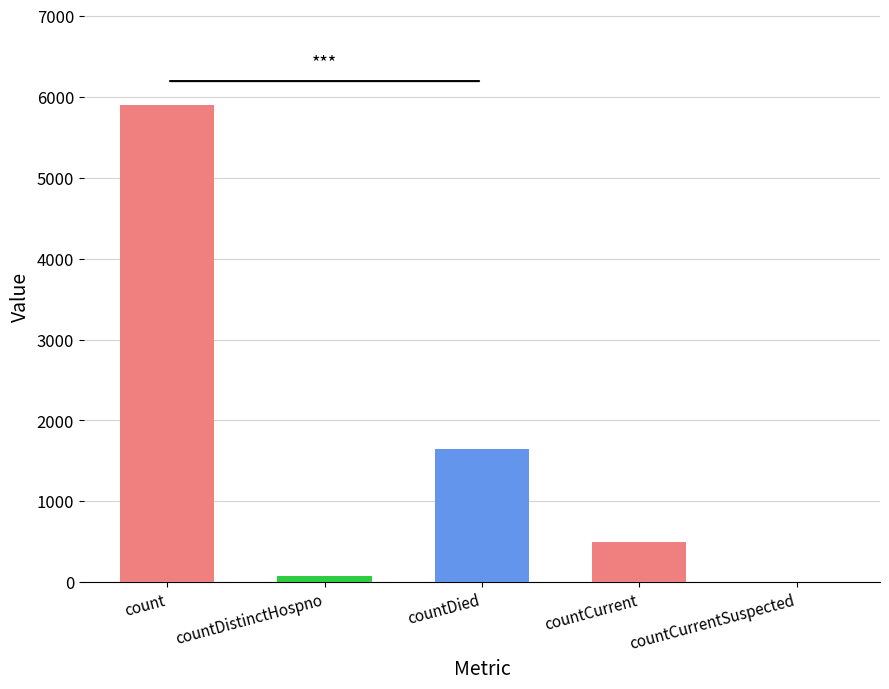

The value at countDied is 2808. True or false?

False